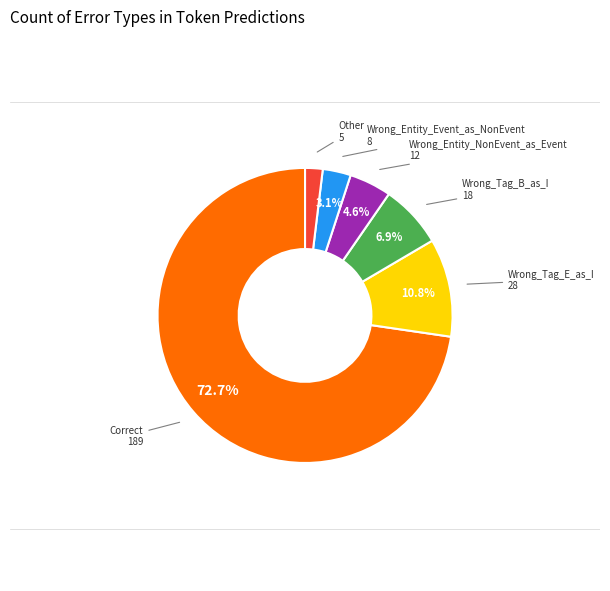

Count the number of slices in the pie.

6